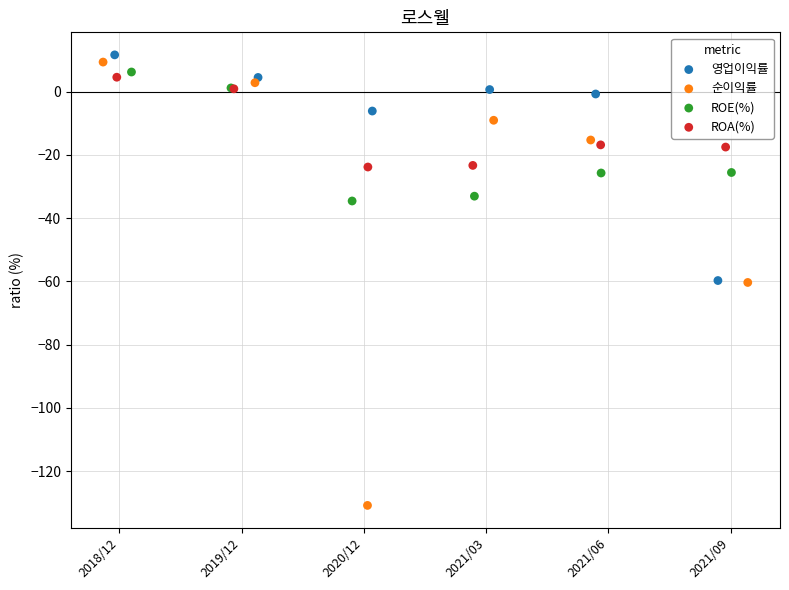

What are all the series names shown in the legend?

영업이익률, 순이익률, ROE(%), ROA(%)